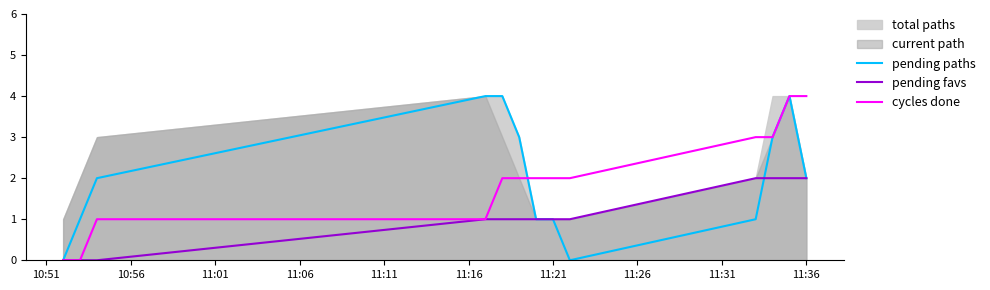

The value of pending favs at 11:36 is 2. True or false?

True